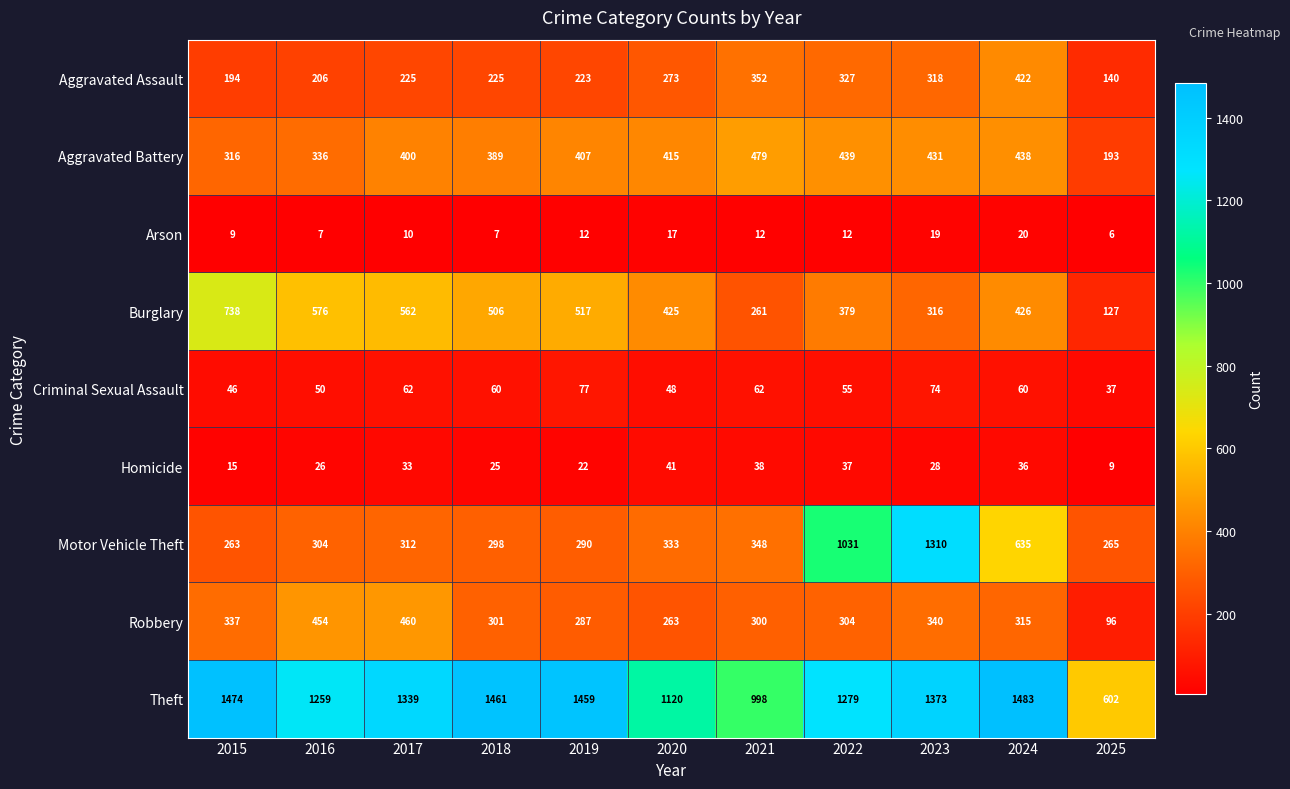

Where is Aggravated Assault nearest to the value 281?

2020